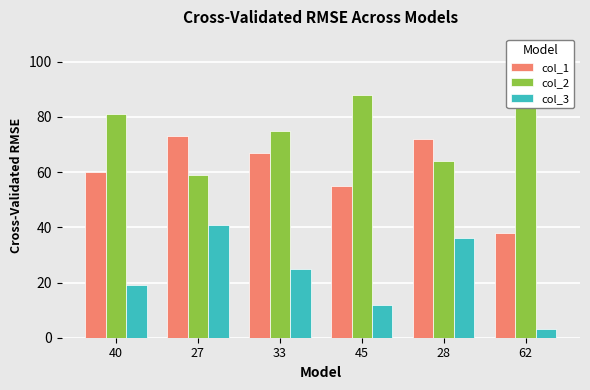

What is the approximate value of col_2 at 27?

59